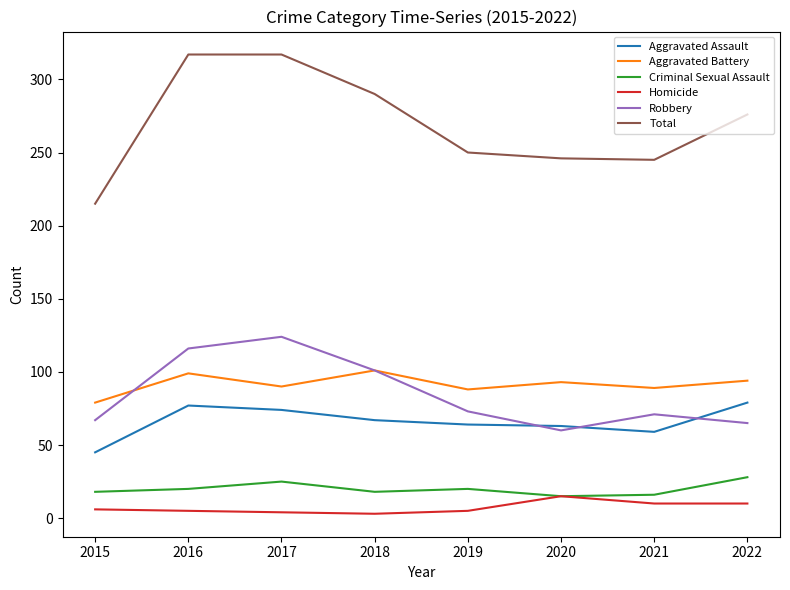

True or false: Robbery and Aggravated Battery intersect in this chart.

True